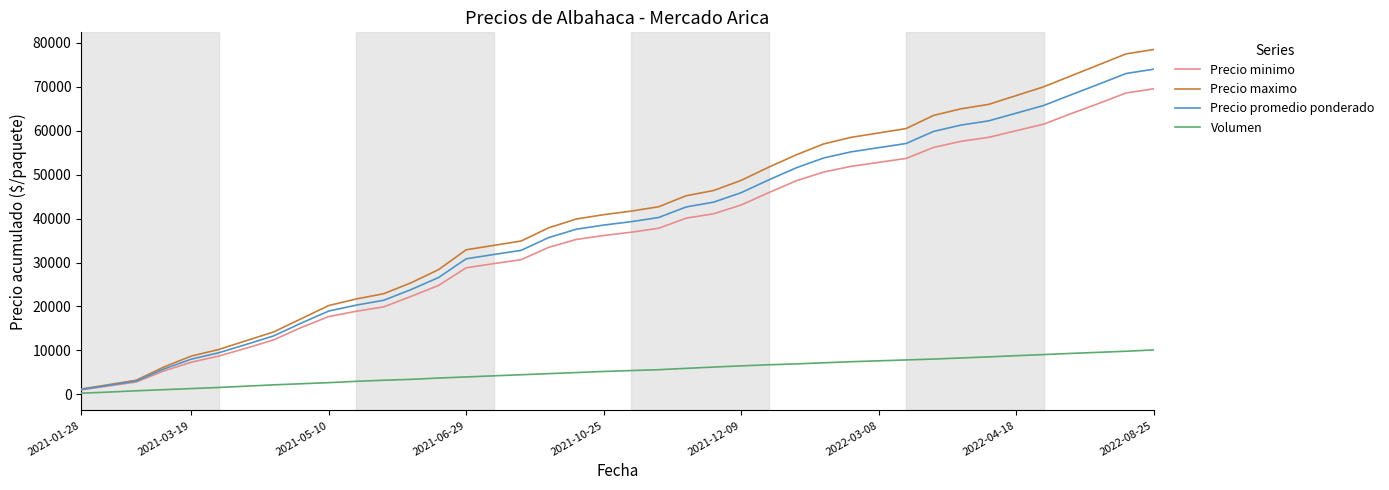

True or false: Precio maximo has more than 2 points higher than both neighbors.

False